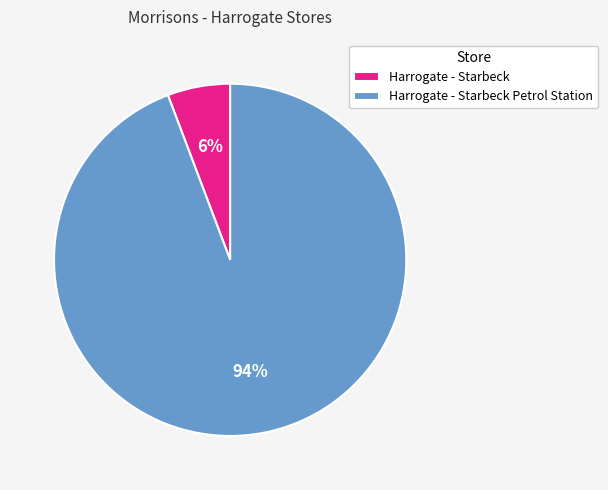

Count the number of slices in the pie.

2